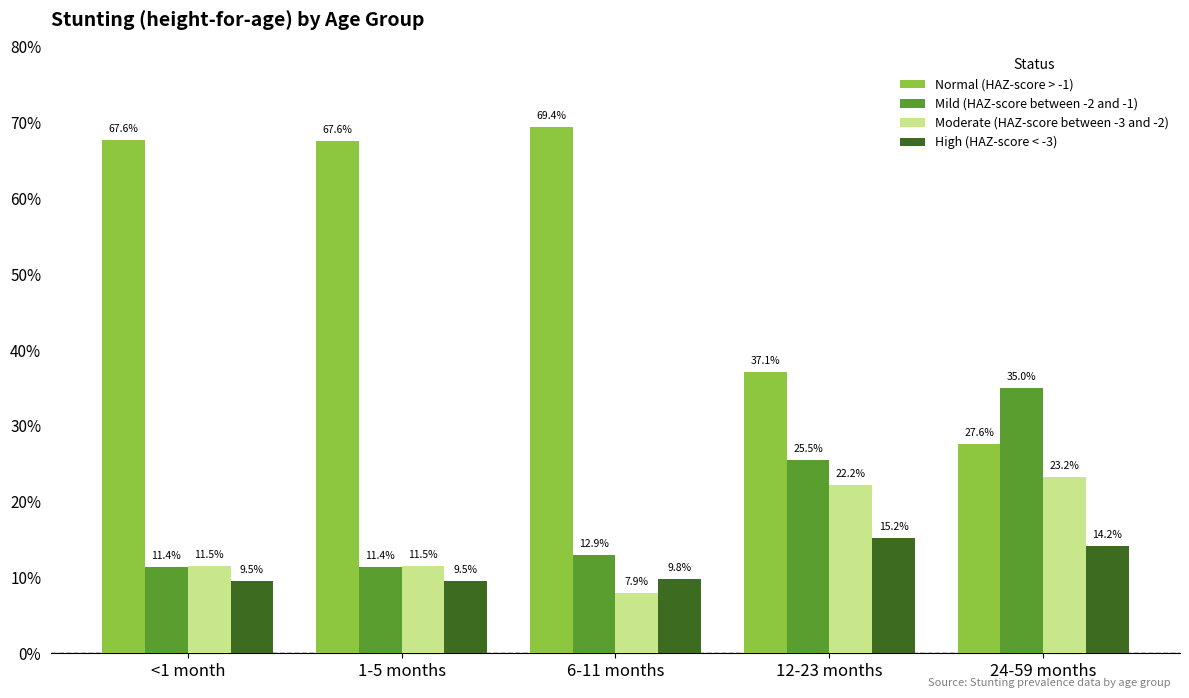

Are the bars grouped side by side (vs. stacked)?

Yes